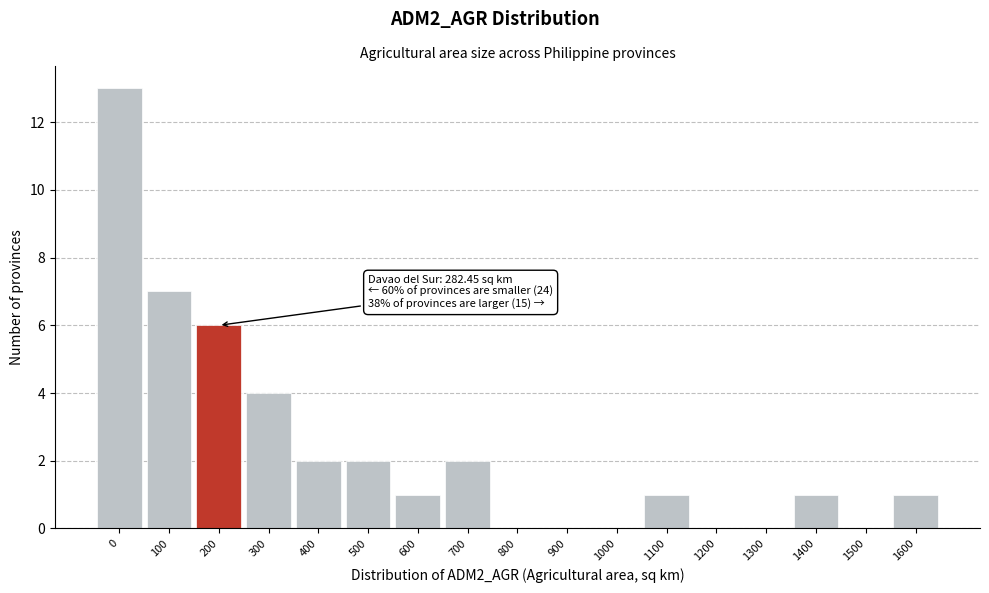

Reading left to right, extract all data points from this chart.

0=13	100=7	200=6	300=4	400=2	500=2	600=1	700=2	800=0	900=0	1000=0	1100=1	1200=0	1300=0	1400=1	1500=0	1600=1